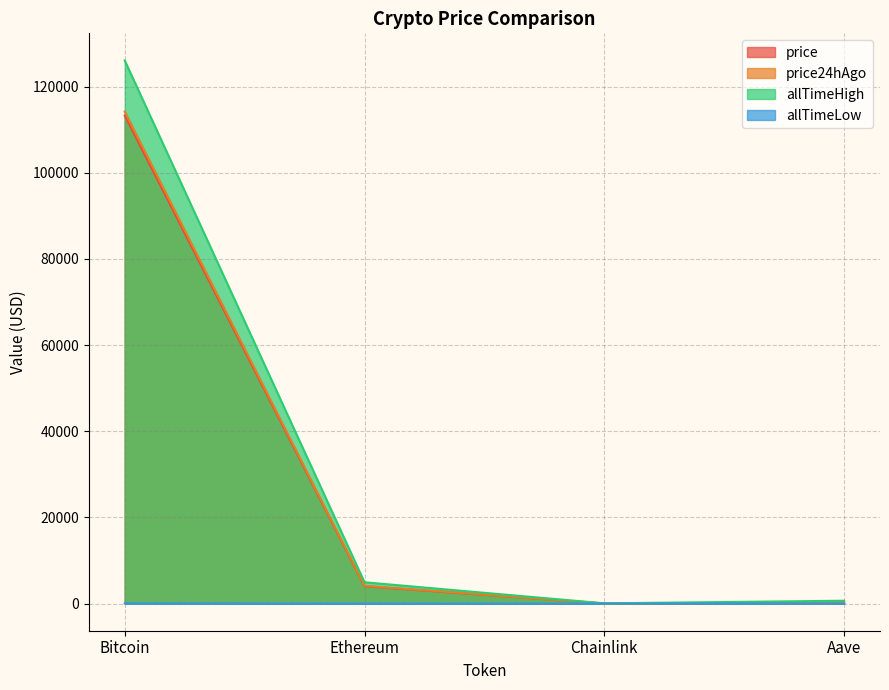

Between Aave and Bitcoin, which is larger?

Bitcoin